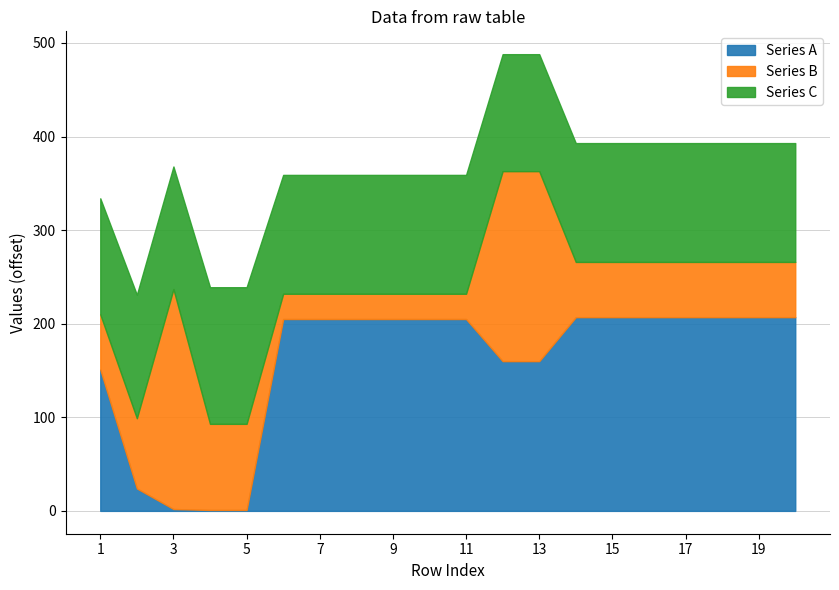

How many intersections are there between Series A and Series B?

4